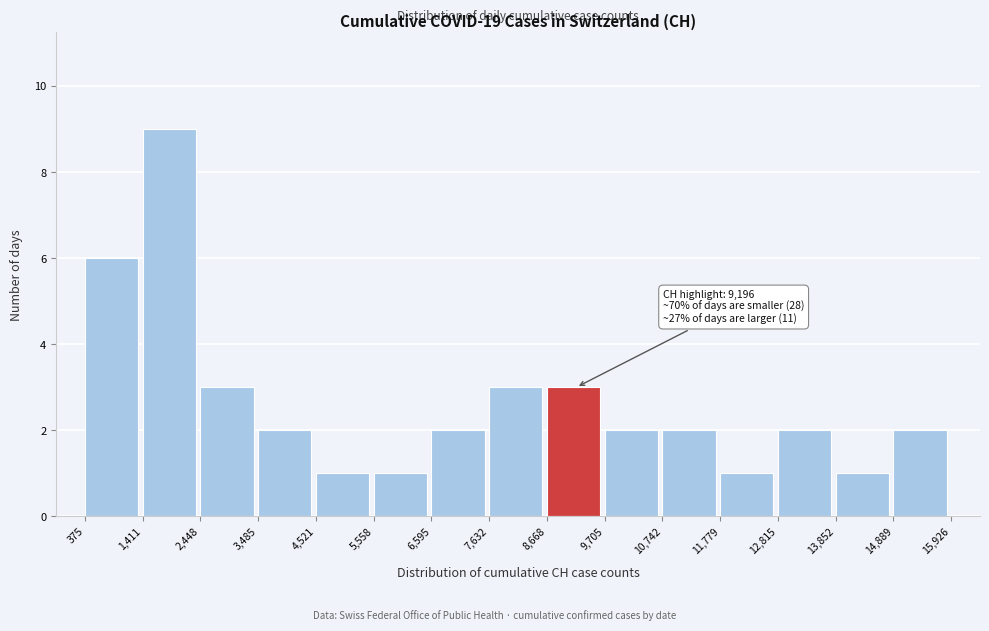

Which range on the x-axis has the tallest bar?

1,411 to 2,448